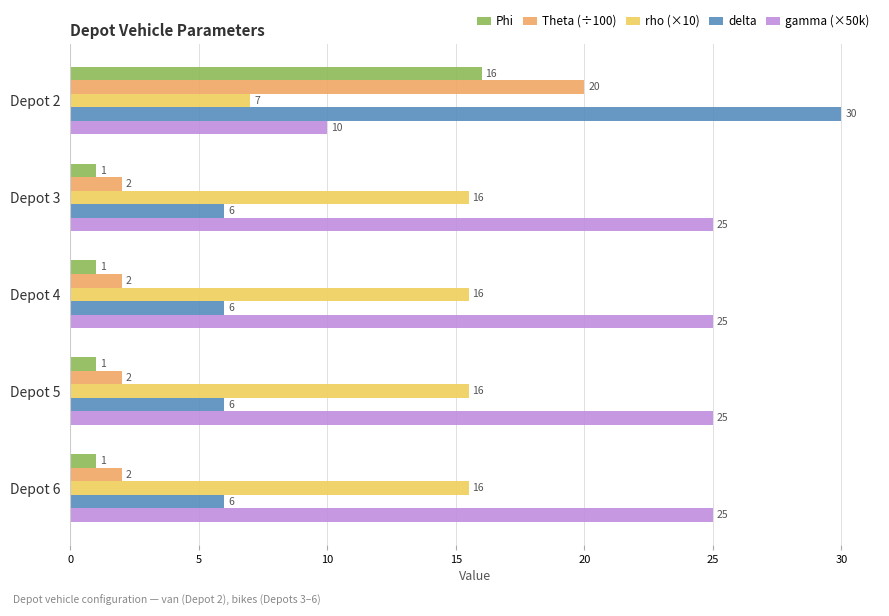

At which category is the sum across all series the highest?

Depot 2